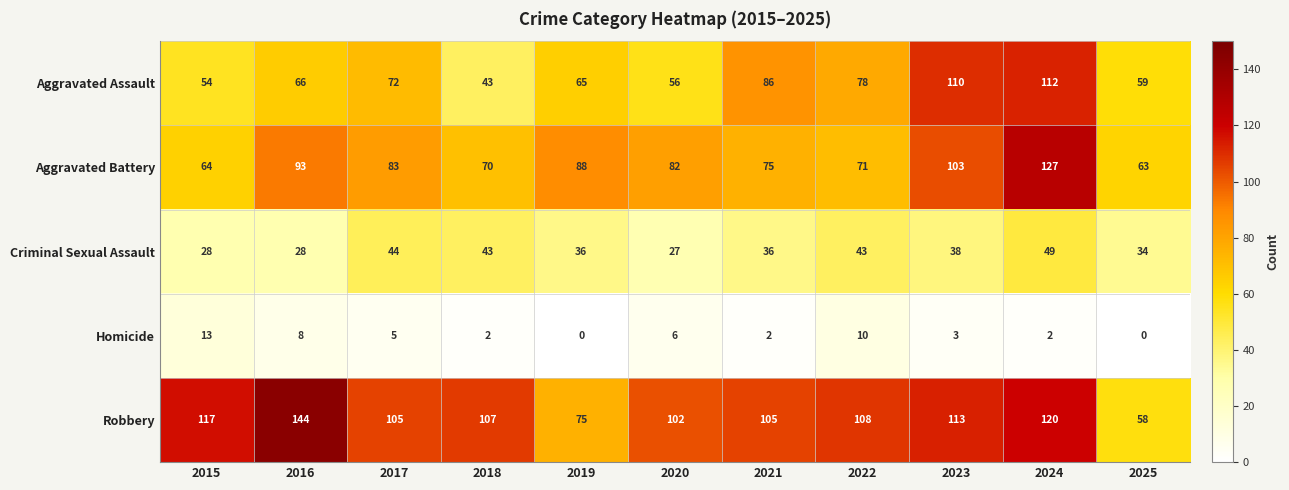

At which category is the sum across all series the highest?

2024